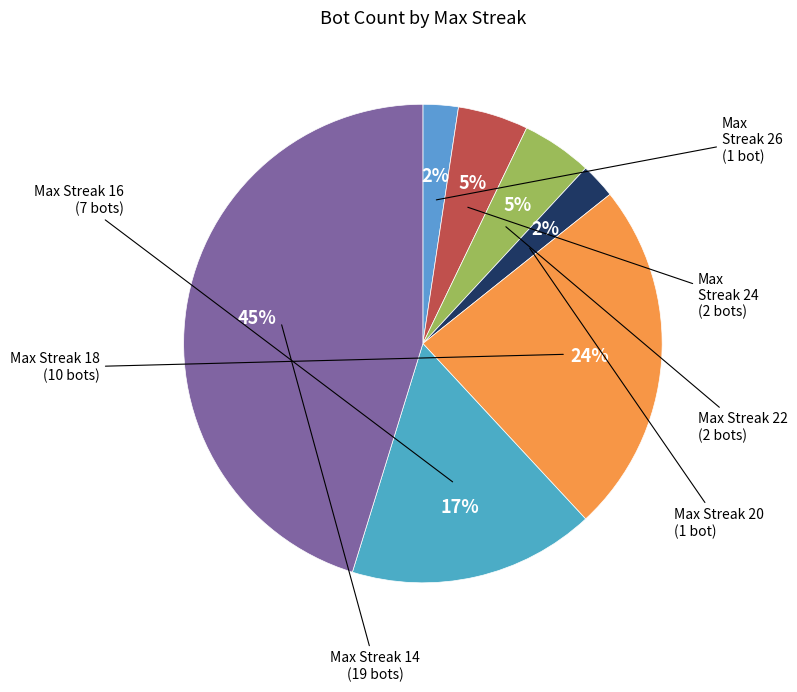

How many segments does this pie chart have?

7